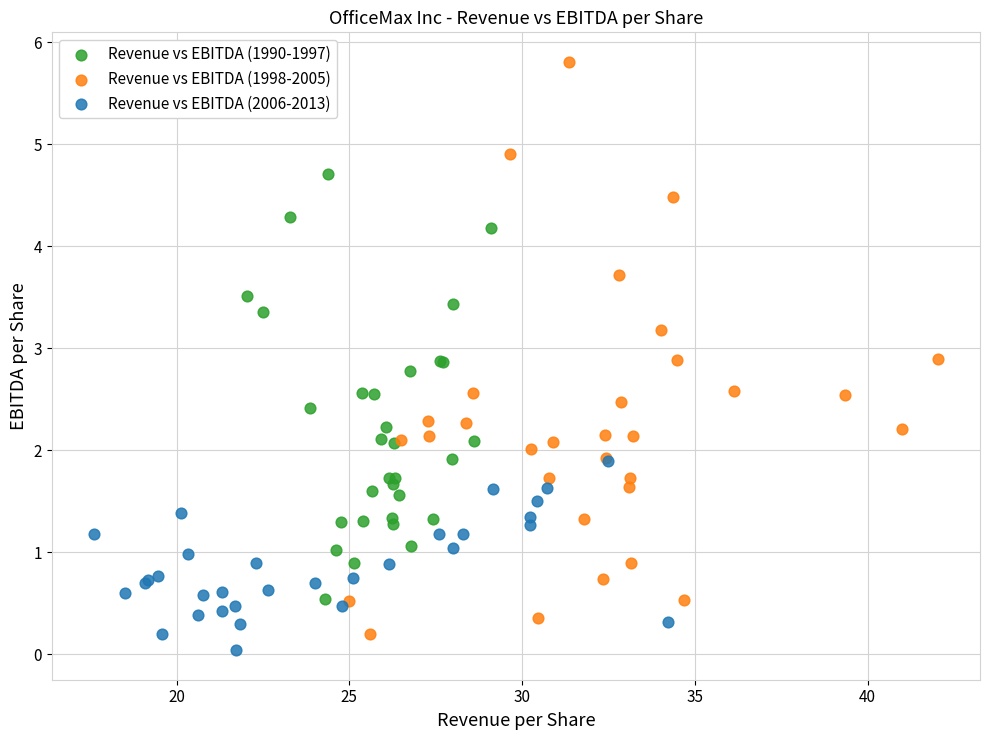

Which series has the largest Y range (max minus min)?

Revenue vs EBITDA (1998-2005)